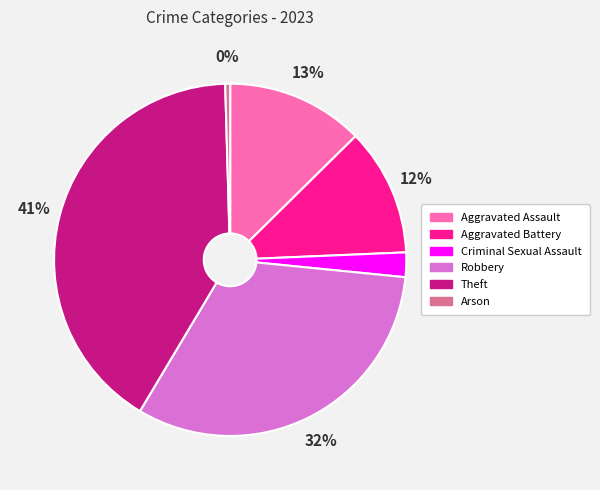

Count the number of slices in the pie.

6